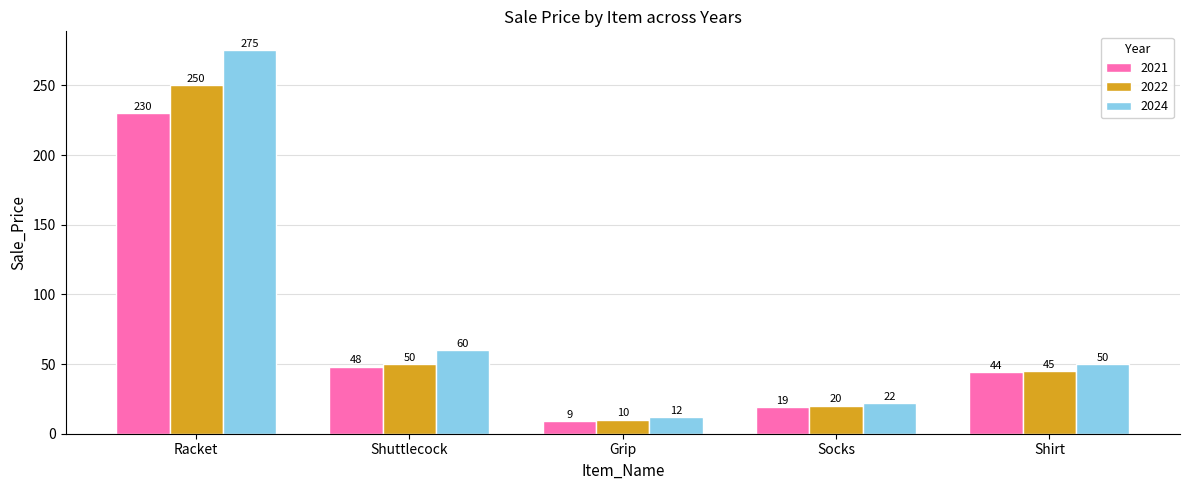

Which category has the highest value across all series?

Racket